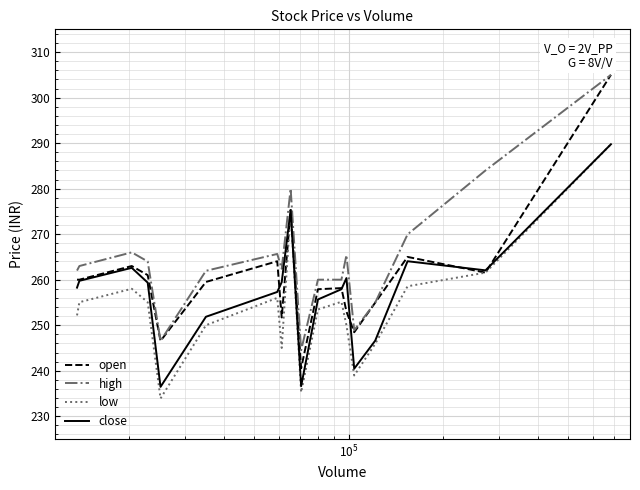

Rank the series by their average value, from highest to lowest.

high, open, close, low